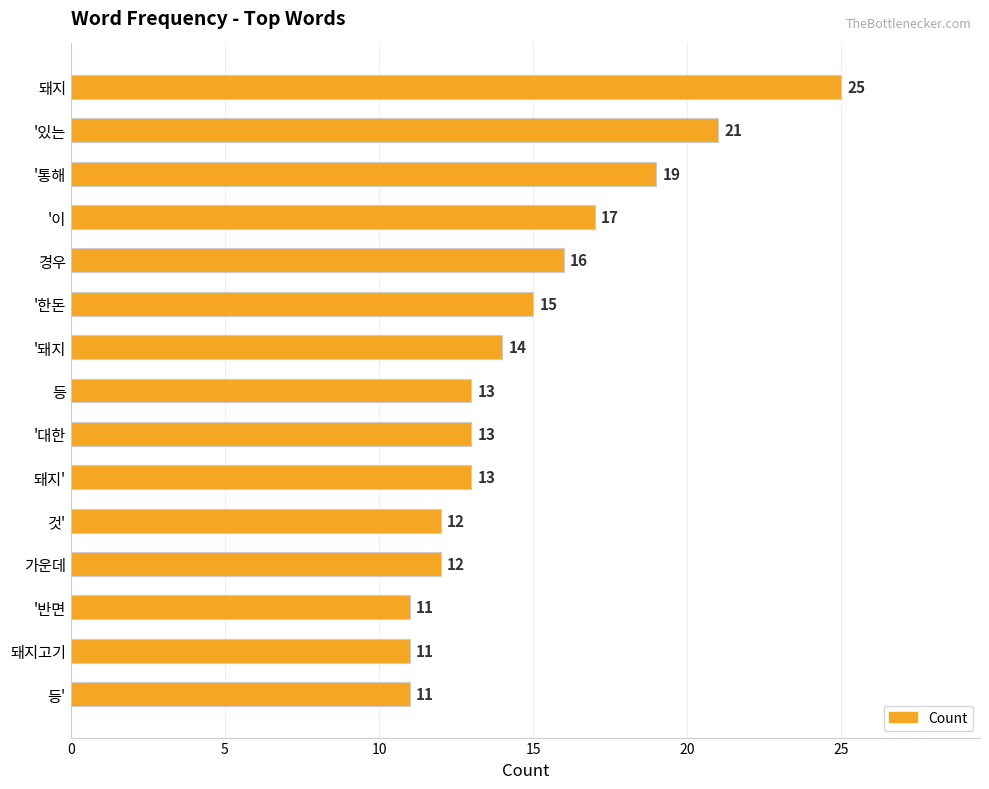

Reading top to bottom, list all the values displayed in this chart.

25	21	19	17	16	15	14	13	13	13	12	12	11	11	11